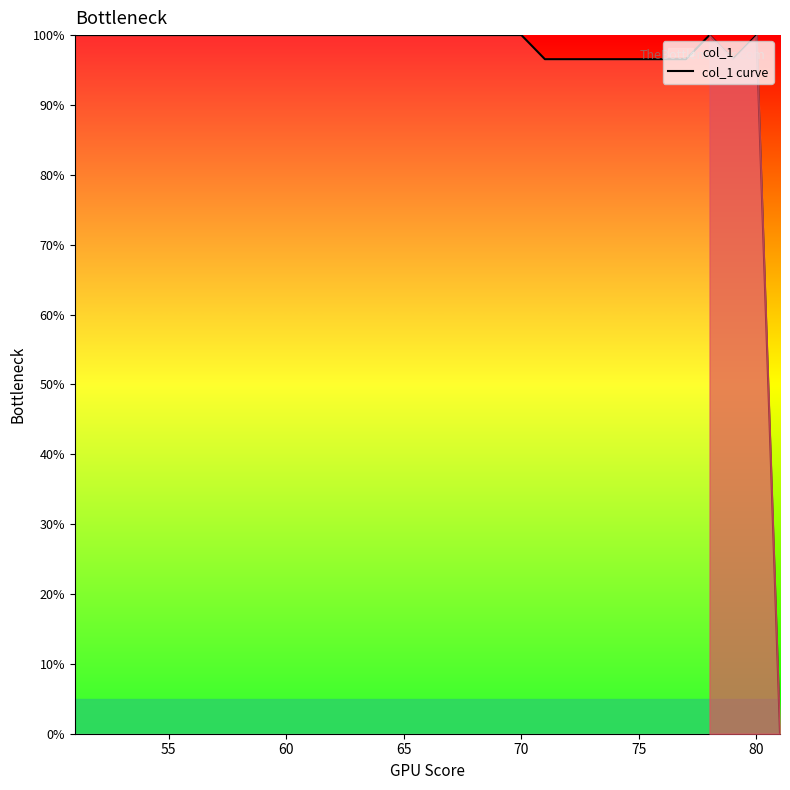

What is the greatest value displayed?

100.0